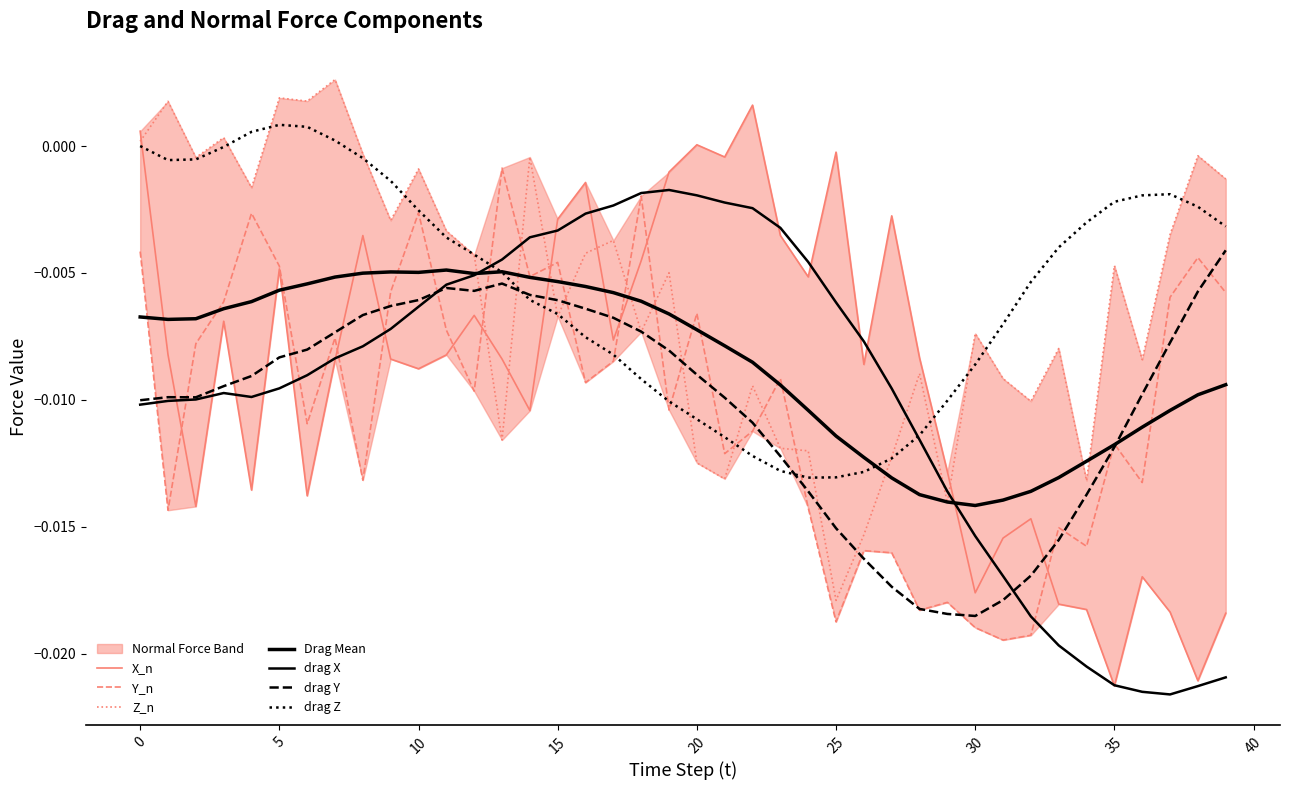

Which series has the largest total across all categories?

drag Z